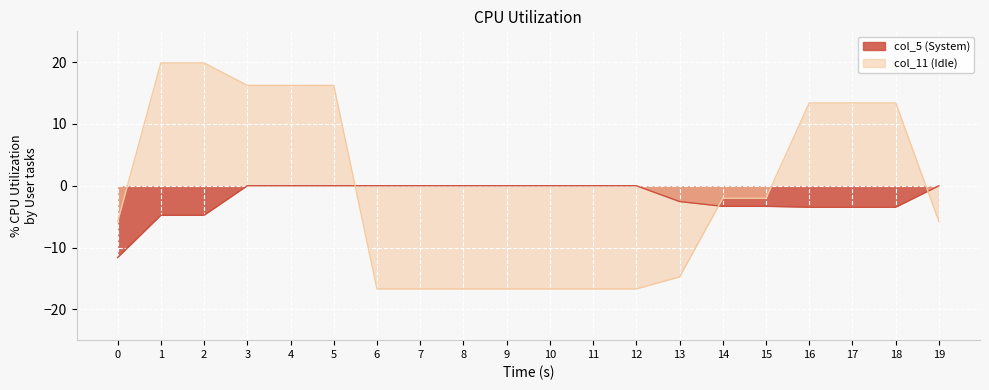

Between 14 and 18, which series saw the biggest shift?

col_11